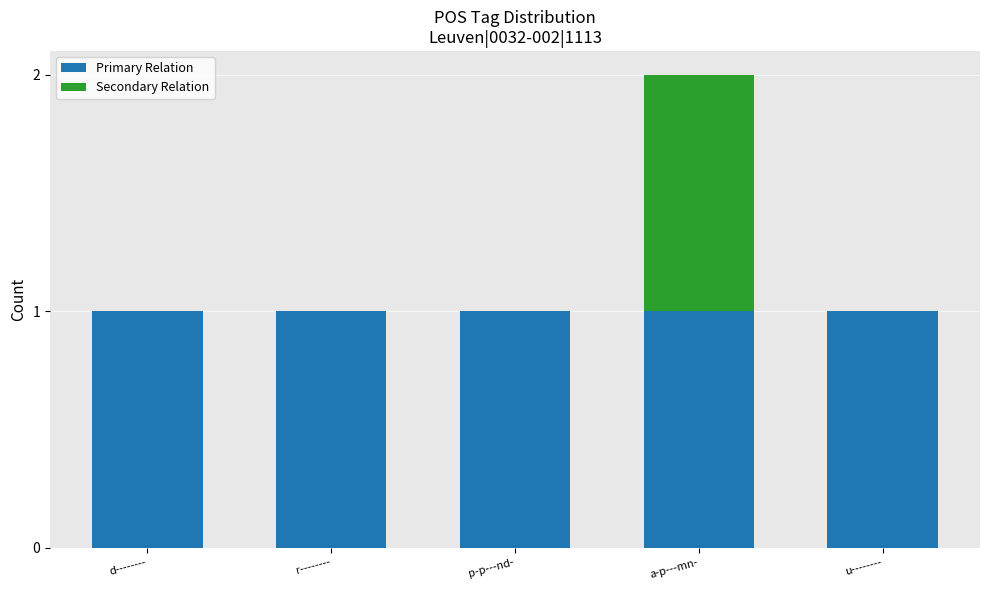

True or false: Primary Relation has a value of 1 at a-p---mn-.

True